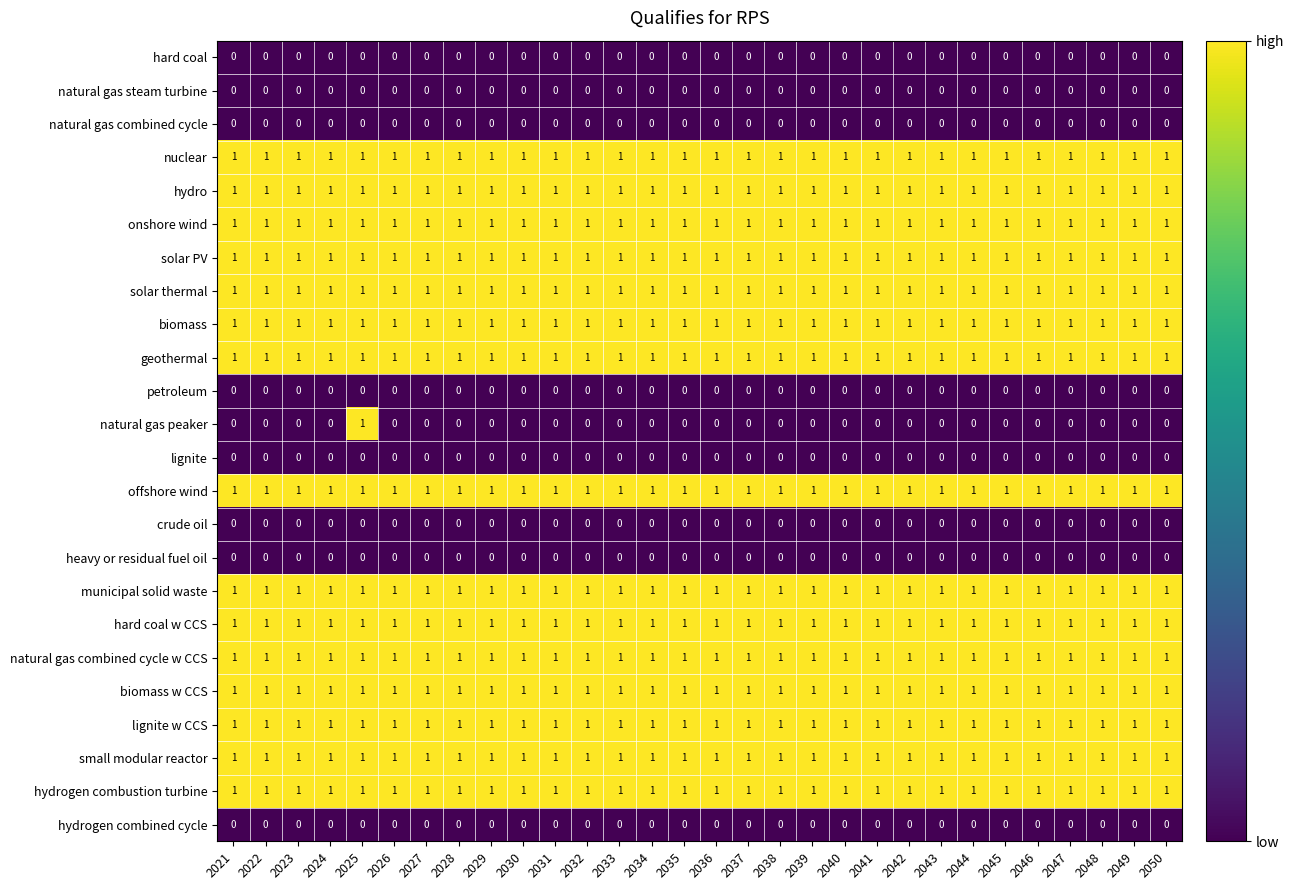

At how many categories does at least one series exceed 0?

30